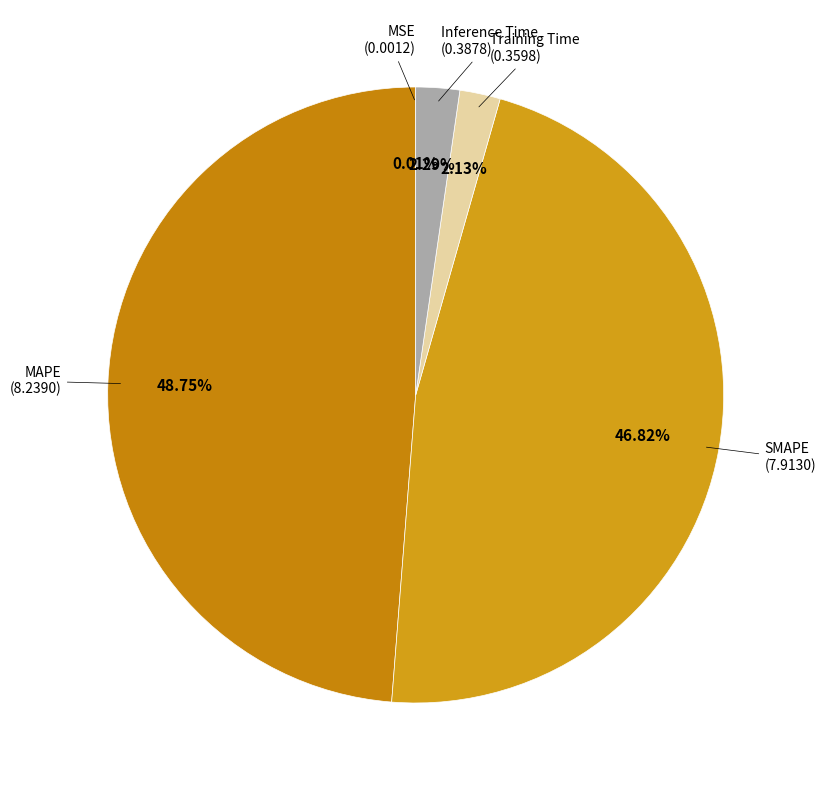

Count the number of slices in the pie.

5